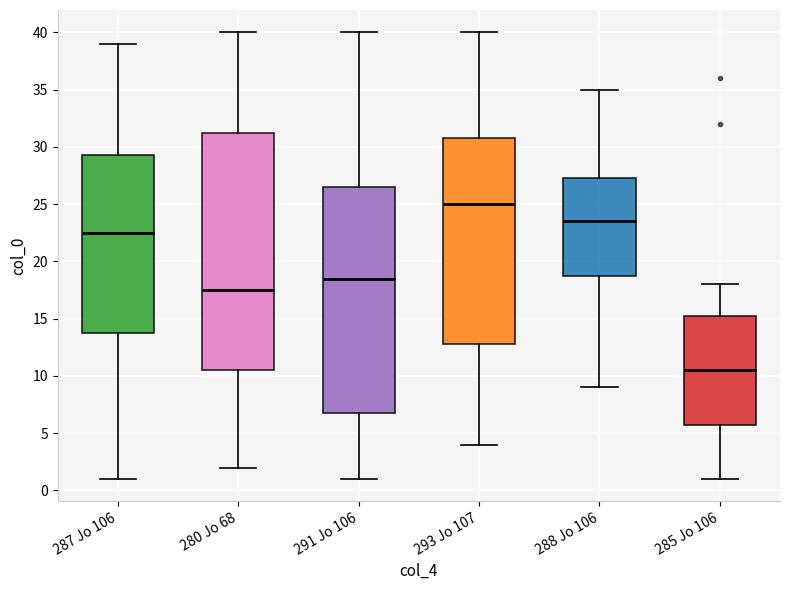

Reading left to right, read every box against the y-axis: the position of its median line, the range the box covers, and the ends of its whiskers. The values are not printed on the chart, so give them approximately, as read against the axis.

287 Jo 106: median 22.5, box 14.0 to 29.5, whiskers 1.0 to 39.0
280 Jo 68: median 17.5, box 10.5 to 31.5, whiskers 2.0 to 40.0
291 Jo 106: median 18.5, box 7.0 to 26.5, whiskers 1.0 to 40.0
293 Jo 107: median 25.0, box 13.0 to 31.0, whiskers 4.0 to 40.0
288 Jo 106: median 23.5, box 19.0 to 27.5, whiskers 9.0 to 35.0
285 Jo 106: median 10.5, box 6.0 to 15.5, whiskers 1.0 to 18.0